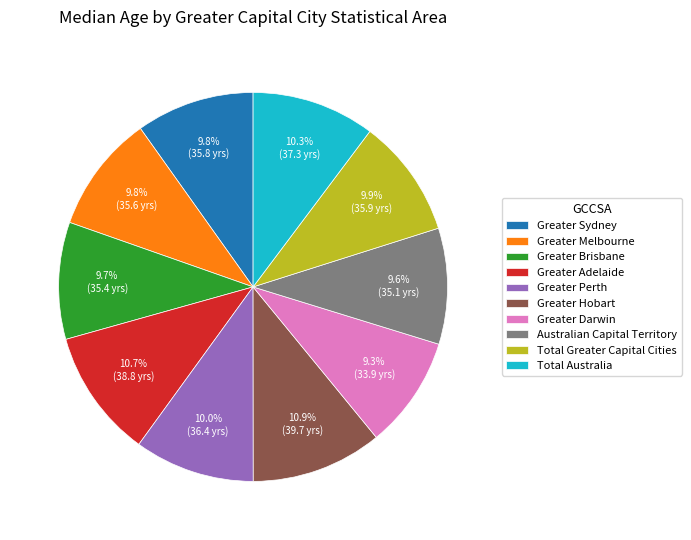

To the nearest percent, what percentage of the pie is Total Australia?

10%